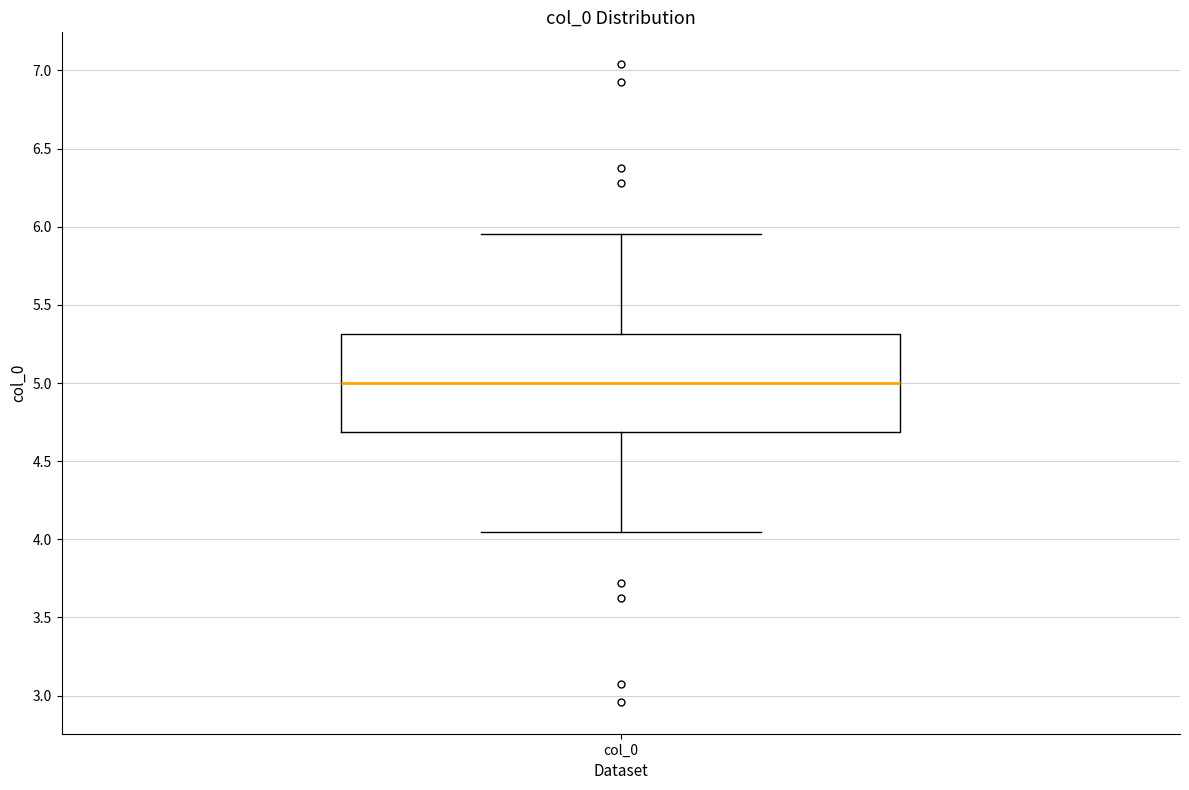

Where is the lower edge of the box for col_0 on the y-axis? The values are not printed on the chart, so give them approximately, as read against the axis.

4.70